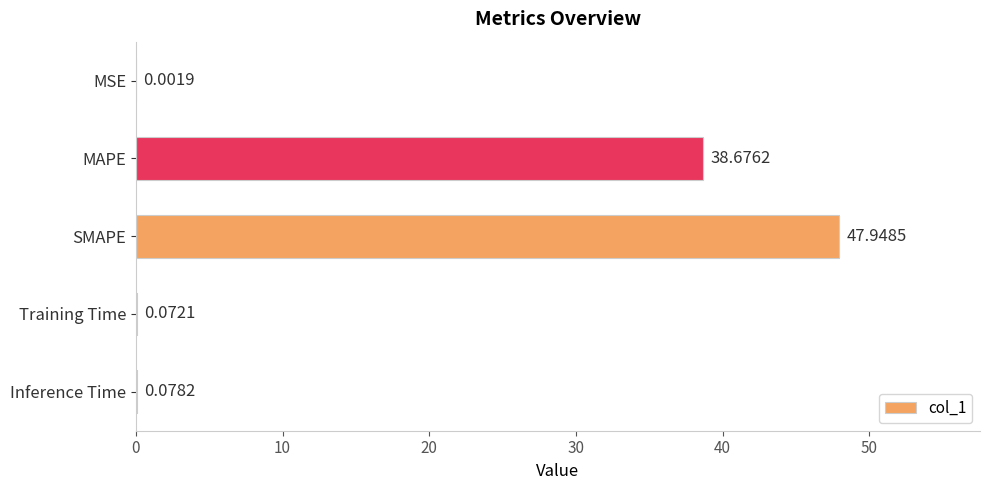

At which label is the value closest to 23?

MAPE